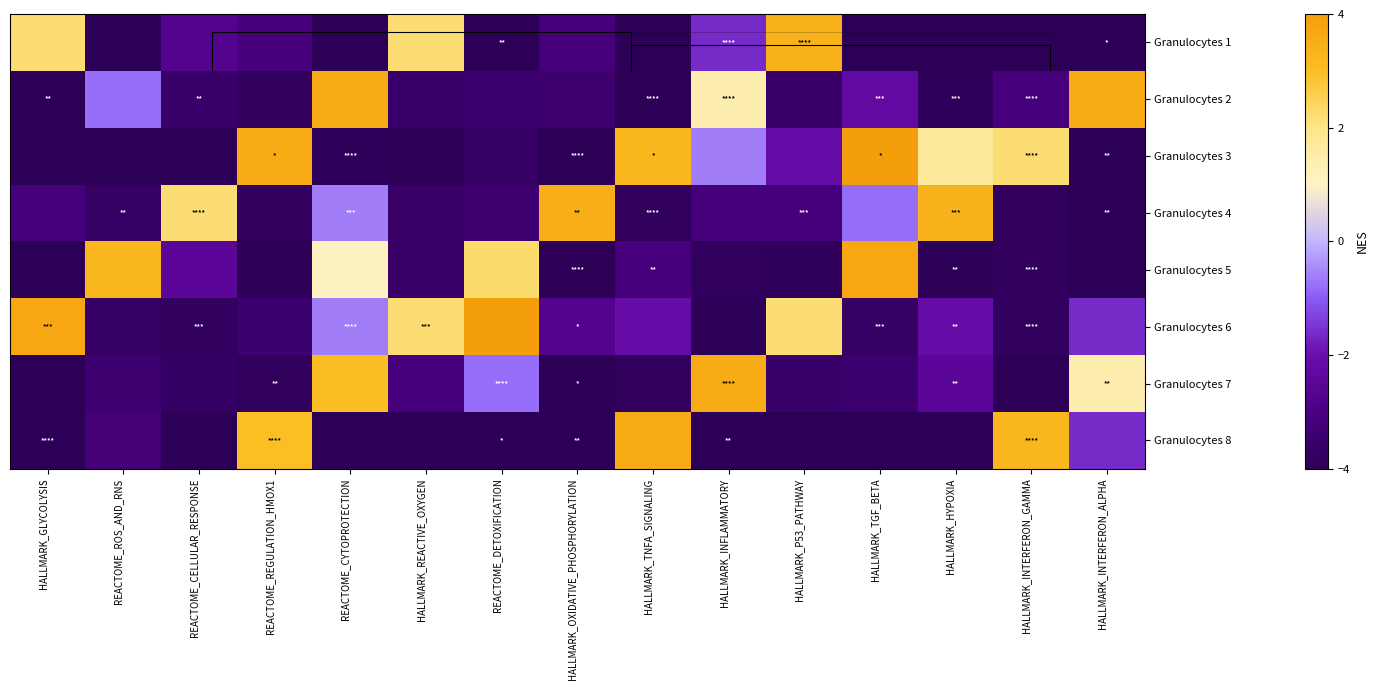

What is the difference between the Granulocytes 1 values at HALLMARK_INTERFERON_ALPHA and HALLMARK_REACTIVE_OXYGEN?

6.2